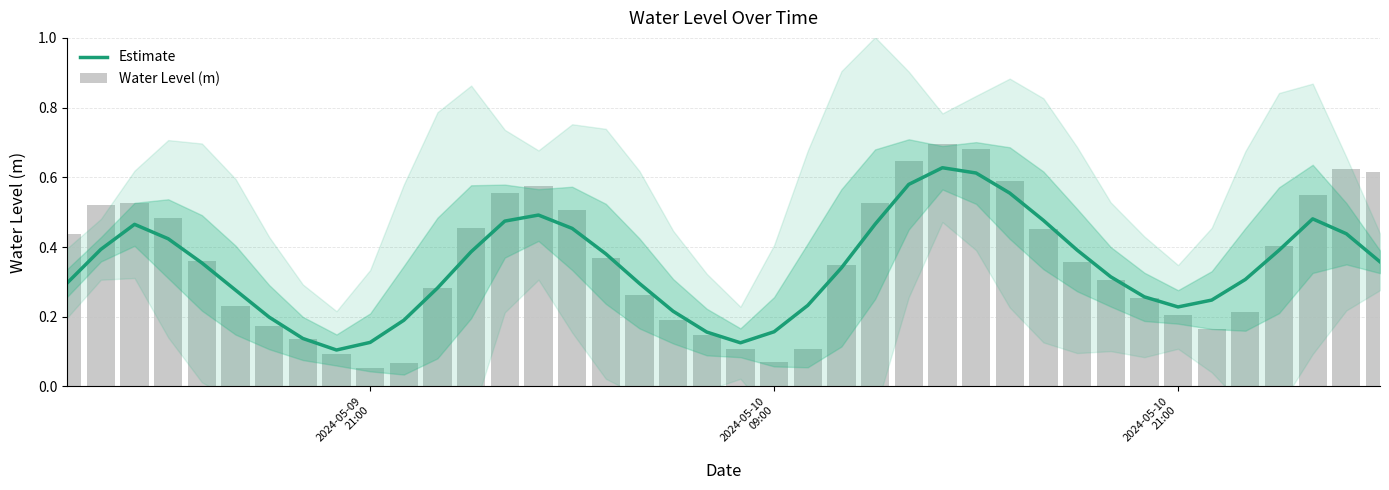

What is the difference between the maximum and minimum values in the Water Level (m) series?

0.6